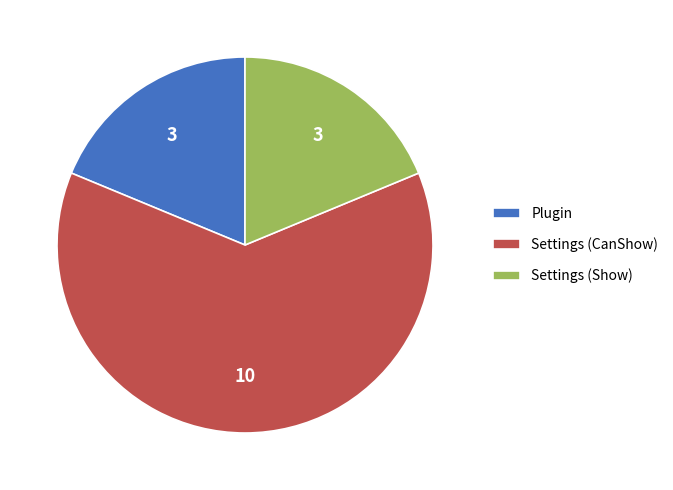

Does any single category account for the majority?

Yes